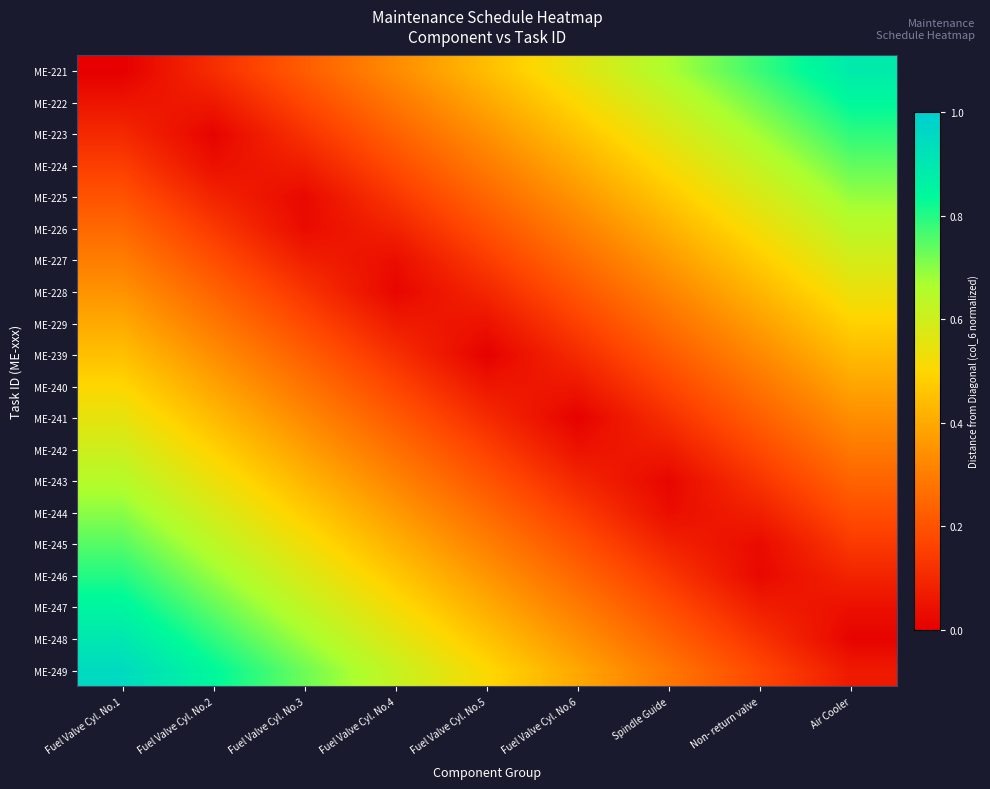

List the series in order of their peak value, lowest first.

ME-239, ME-229, ME-240, ME-228, ME-241, ME-227, ME-242, ME-226, ME-243, ME-225, ME-244, ME-224, ME-245, ME-223, ME-246, ME-222, ME-247, ME-221, ME-248, ME-249